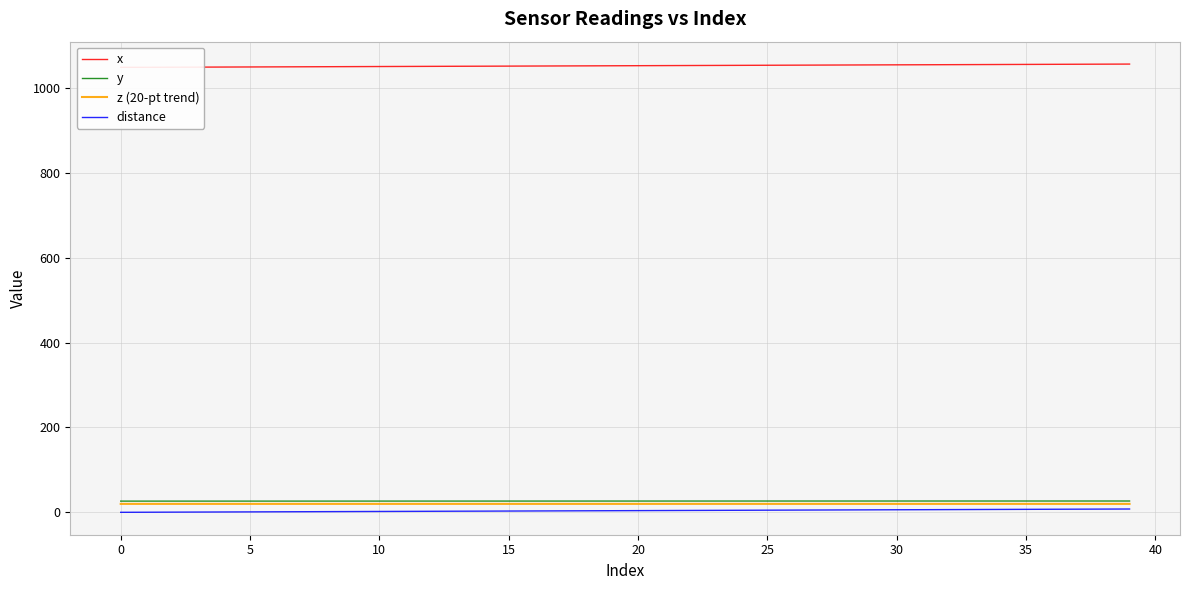

What is the total value across all series at 15?

1096.2